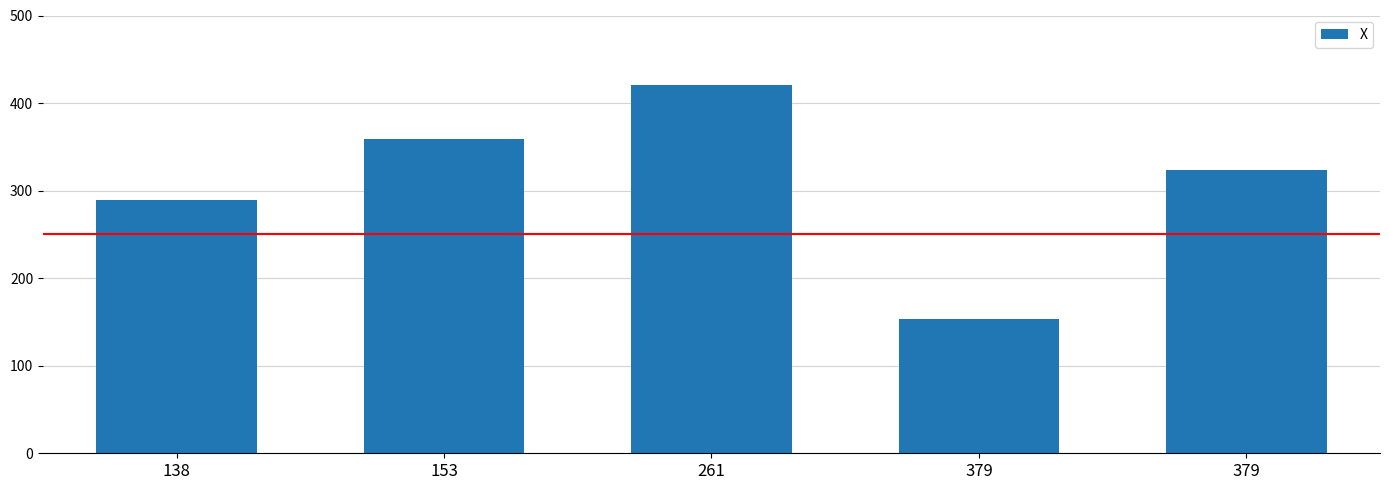

Which label corresponds to the largest value in the chart?

261